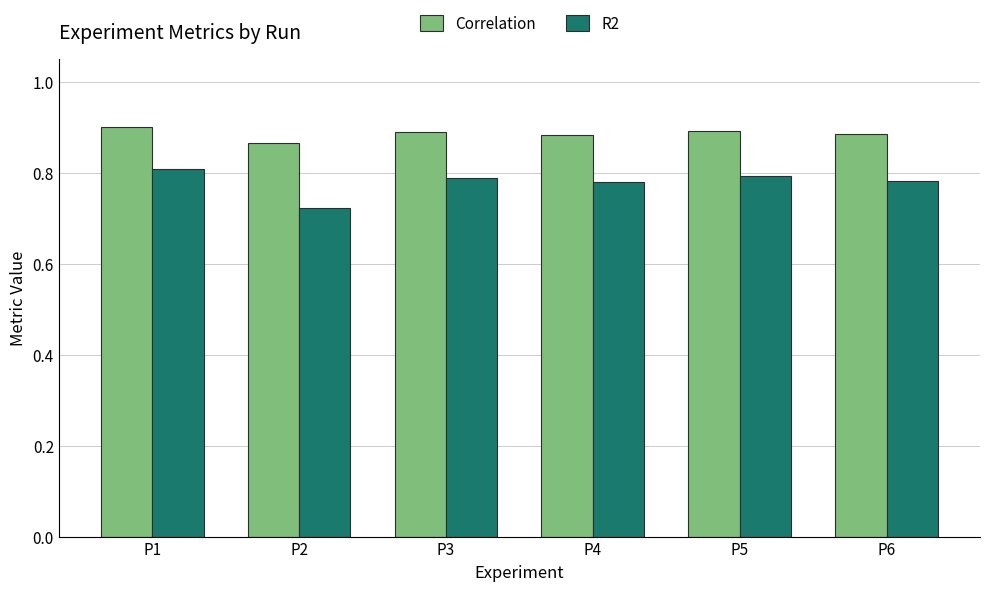

How many Correlation values are between 0 and 1?

6